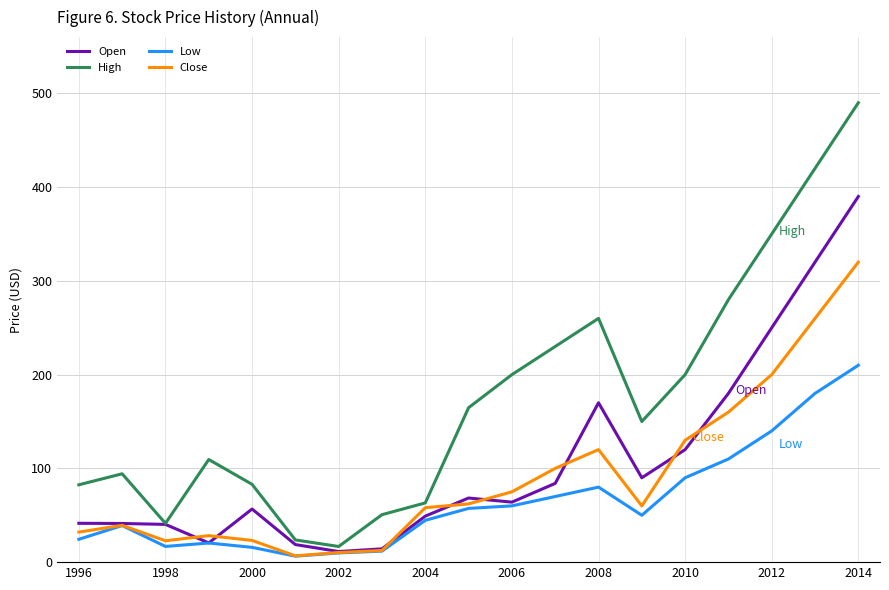

What is the minimum value for High?

16.7